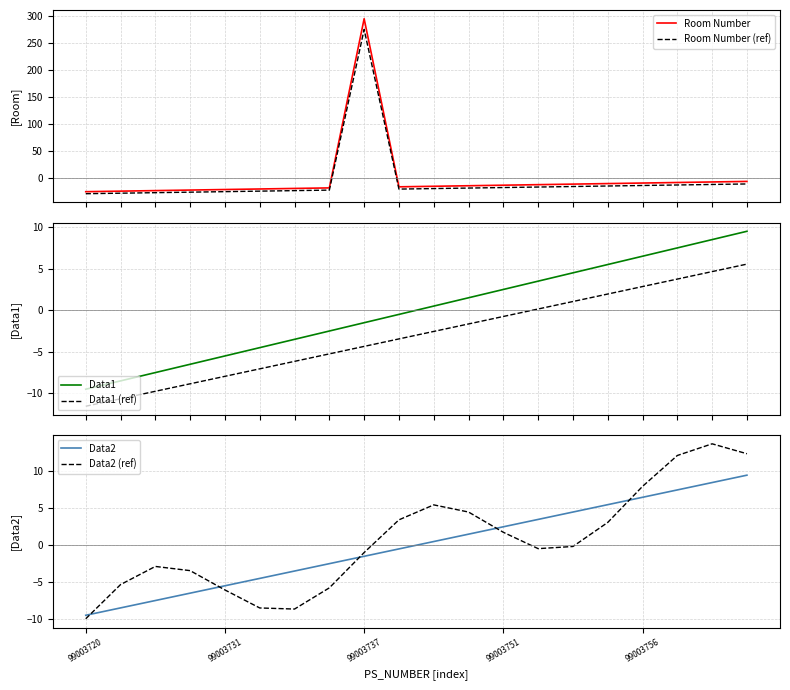

What is the average value of the Data1 (ref) series?

-3.0